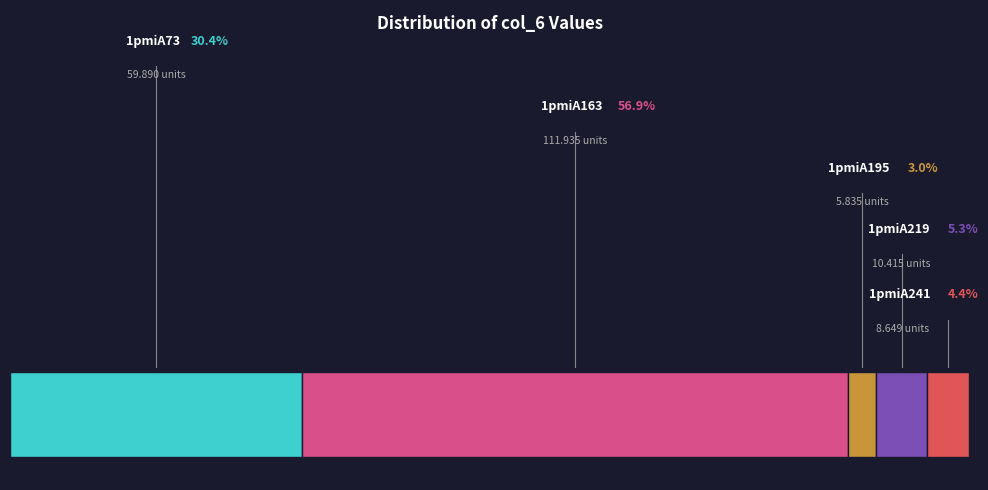

How many segments does this pie chart have?

5